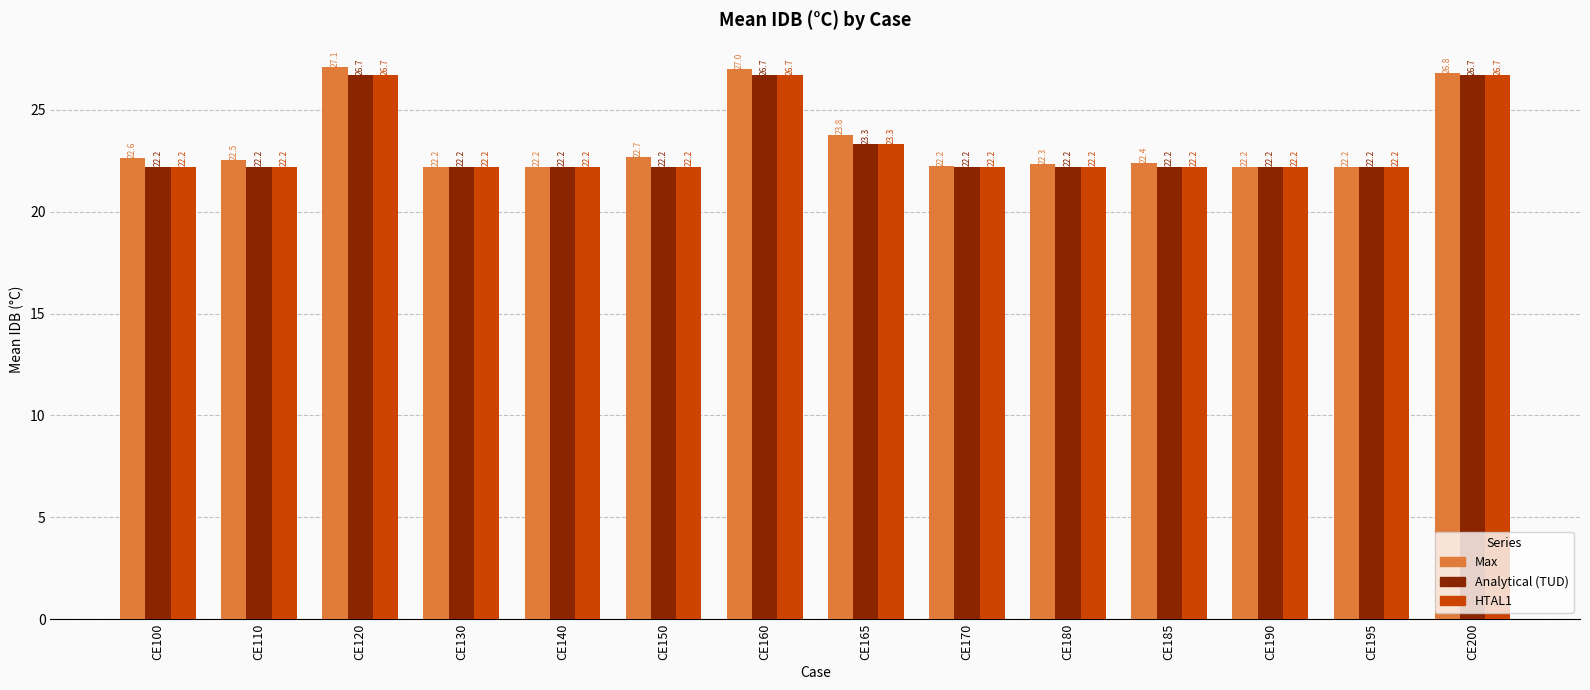

Are the bars grouped side by side (vs. stacked)?

Yes